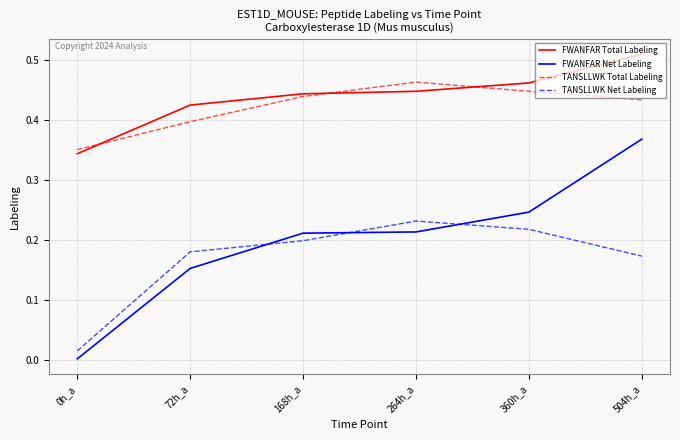

At which category is the sum across all series the highest?

504h_a